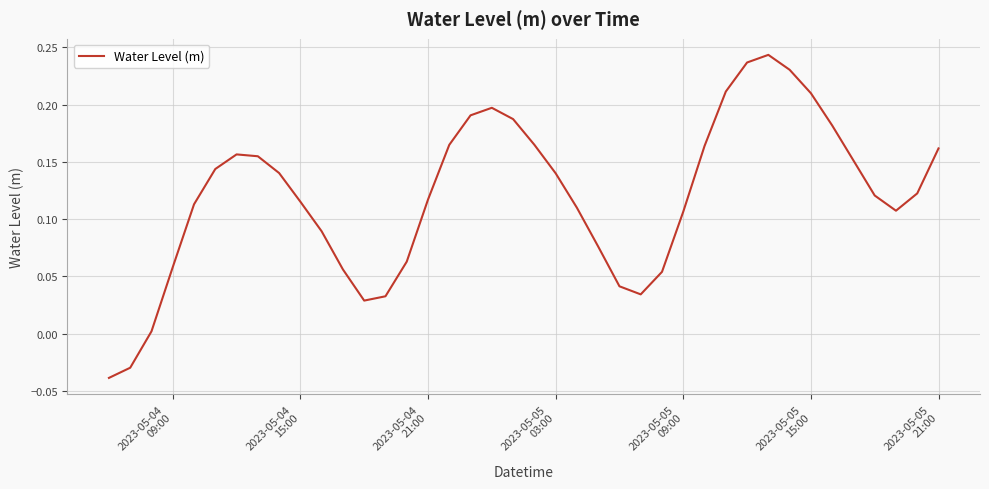

Does the chart display data point markers on the line(s)?

No